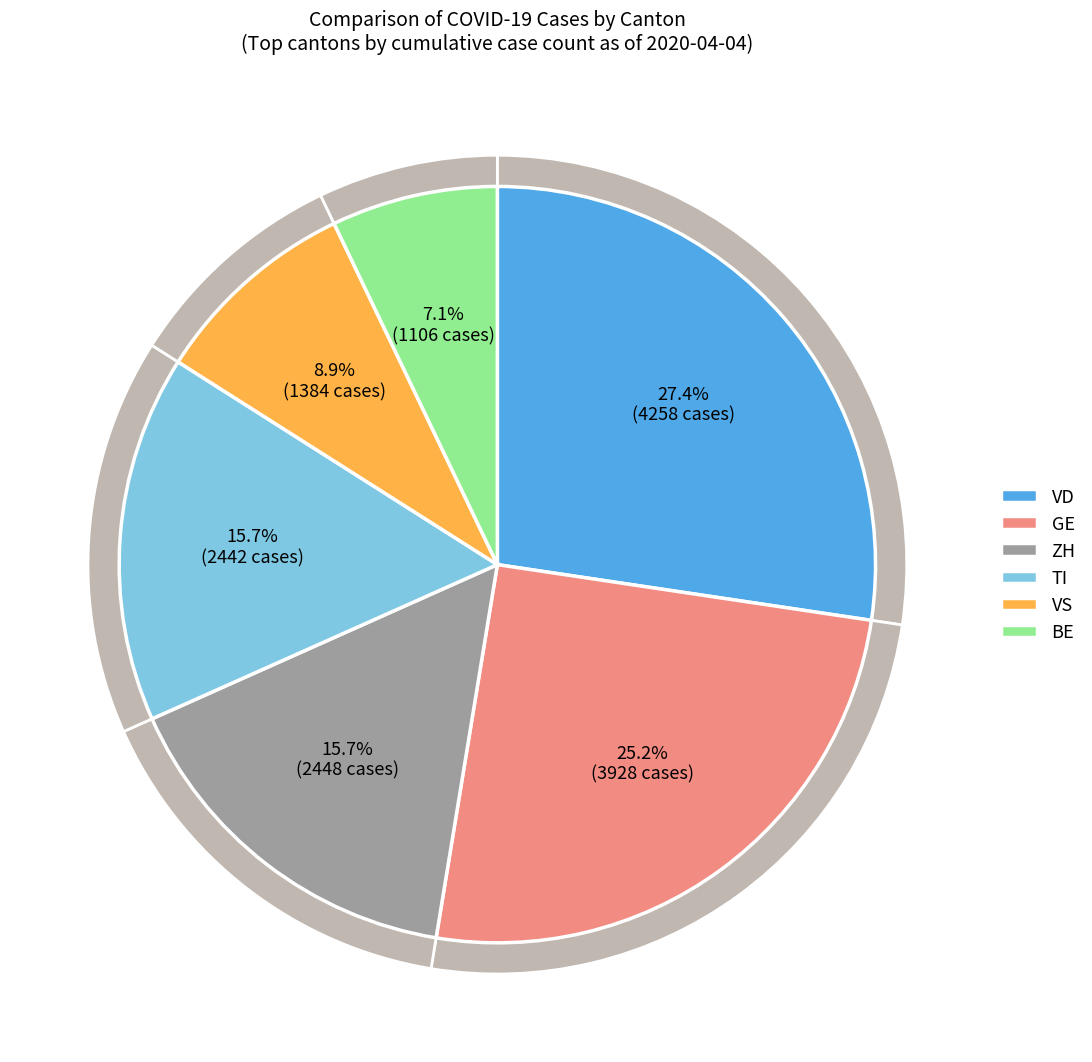

To the nearest percent, what portion does VS represent?

9%